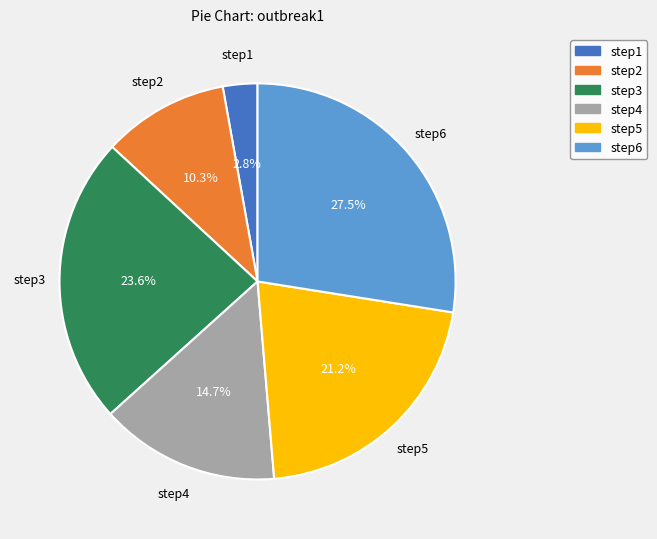

Between step6 and step2, which is larger?

step6